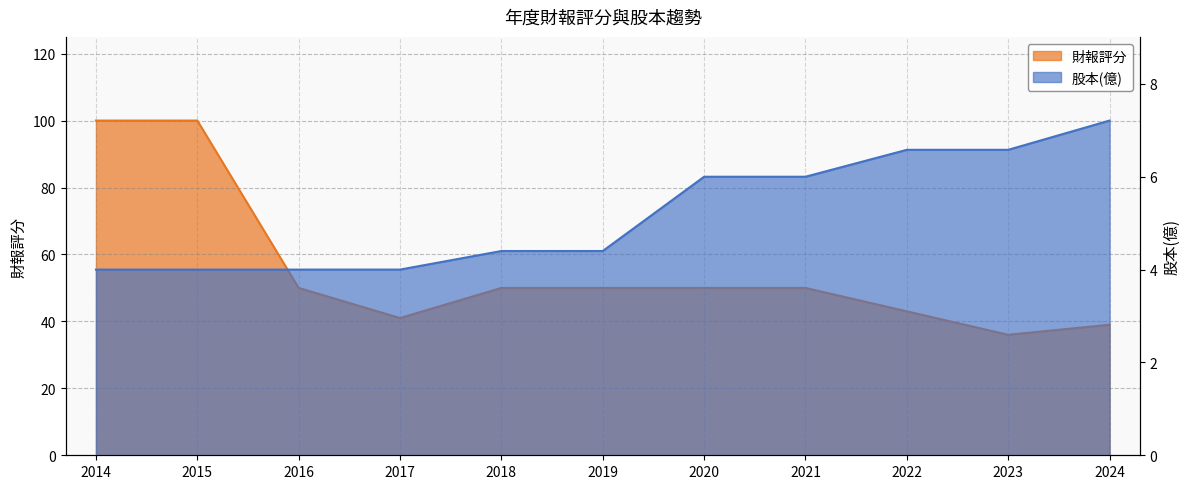

Reading left to right, list all the values displayed in this chart.

財報評分: 100.0	100.0	50.0	41.0	50.0	50.0	50.0	50.0	43.0	36.0	39.0
股本(億): 4.0	4.0	4.0	4.0	4.4	4.4	6.0	6.0	6.6	6.6	7.2